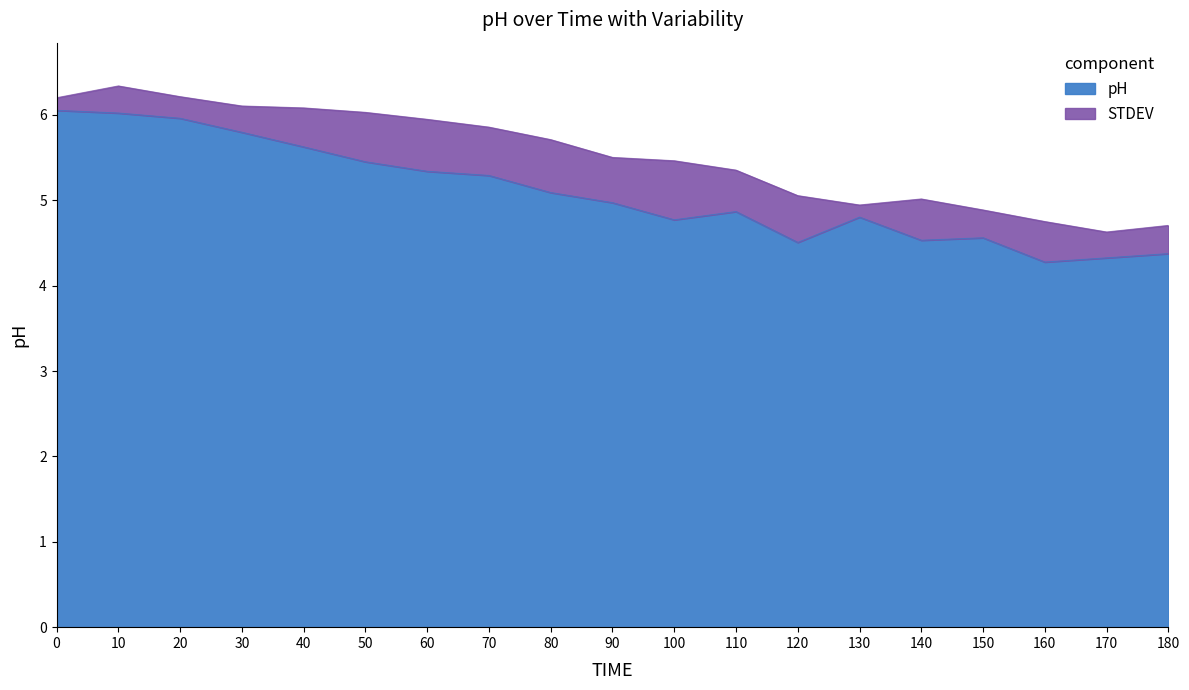

Does the chart display data point markers on the line(s)?

No